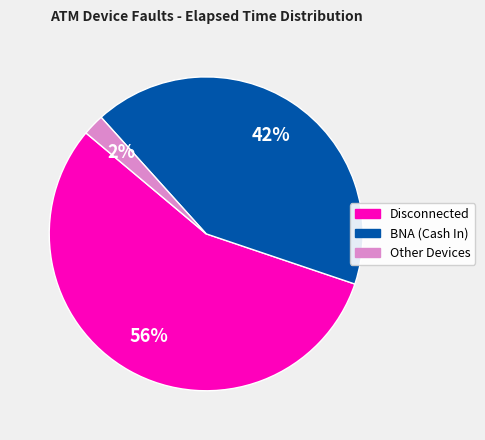

To the nearest percent, what is the average slice percentage?

33%